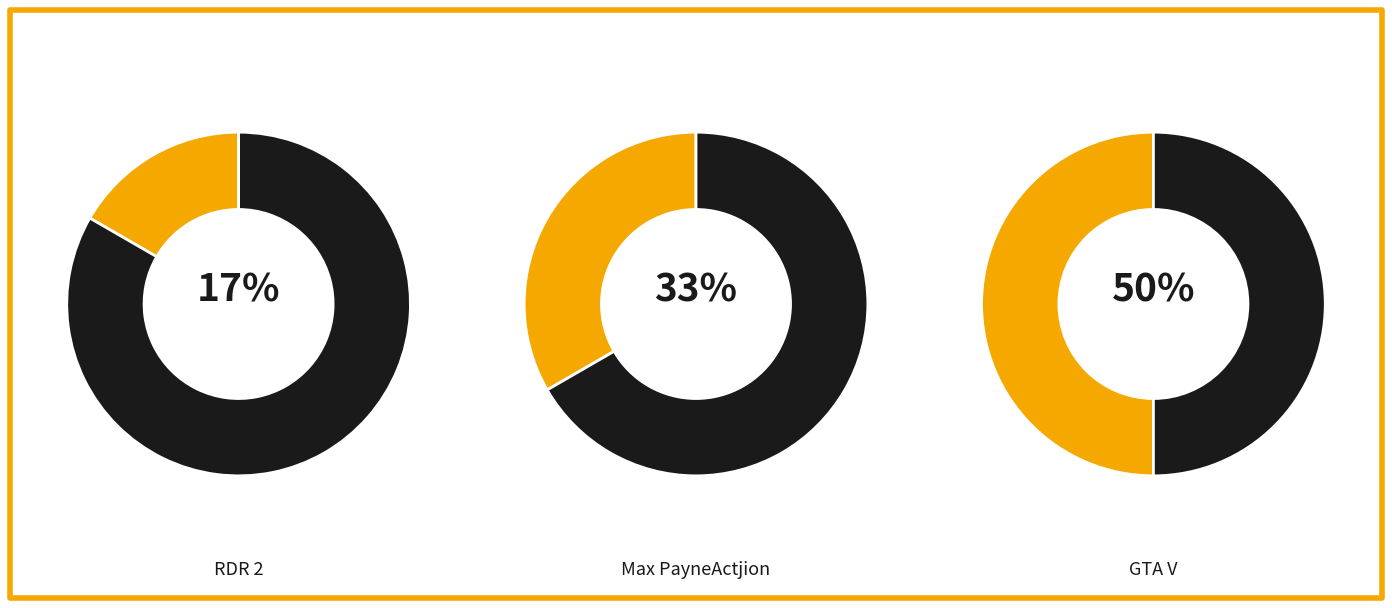

To the nearest percent, what percentage of the pie is GTA V?

50%